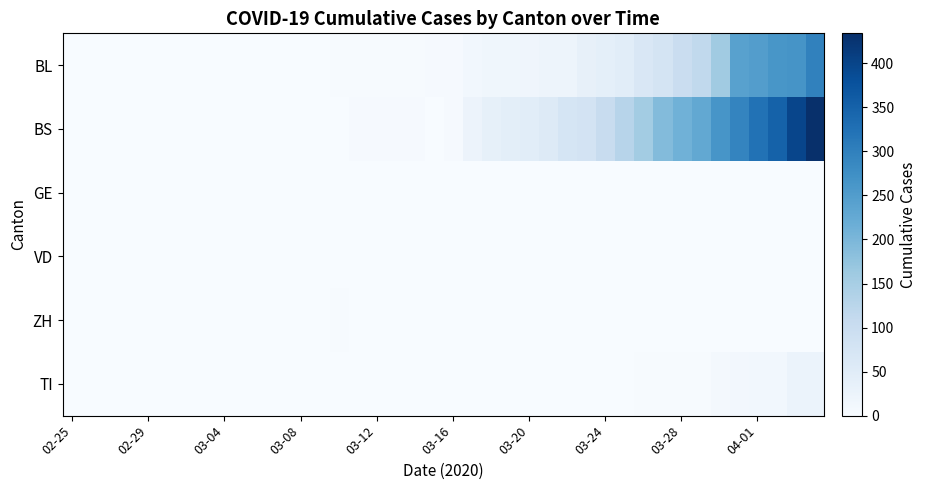

List the series in order of their peak value, highest first.

BS, BL, TI, ZH, GE, VD